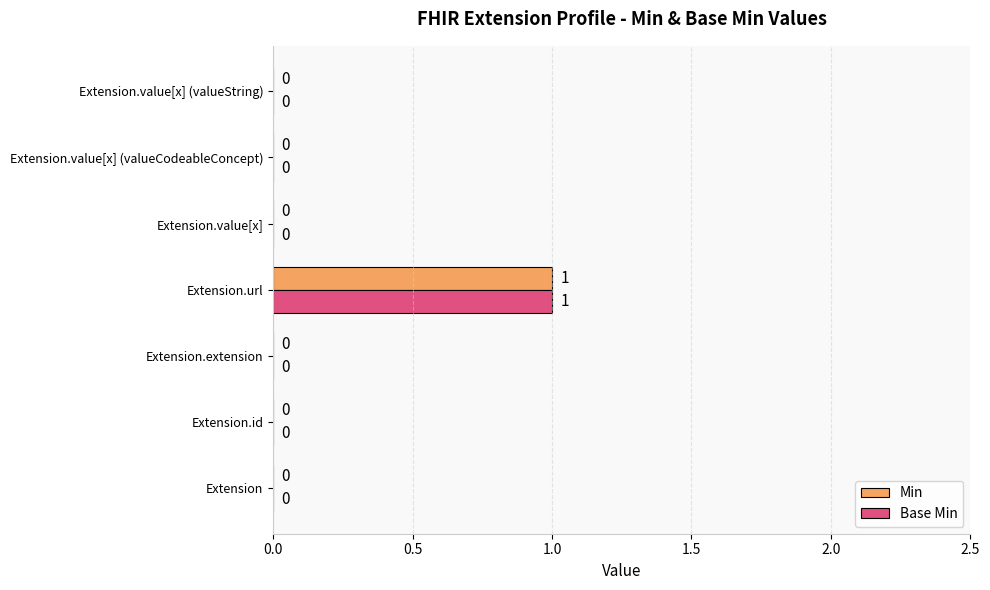

What are all the series names shown in the legend?

Min, Base Min